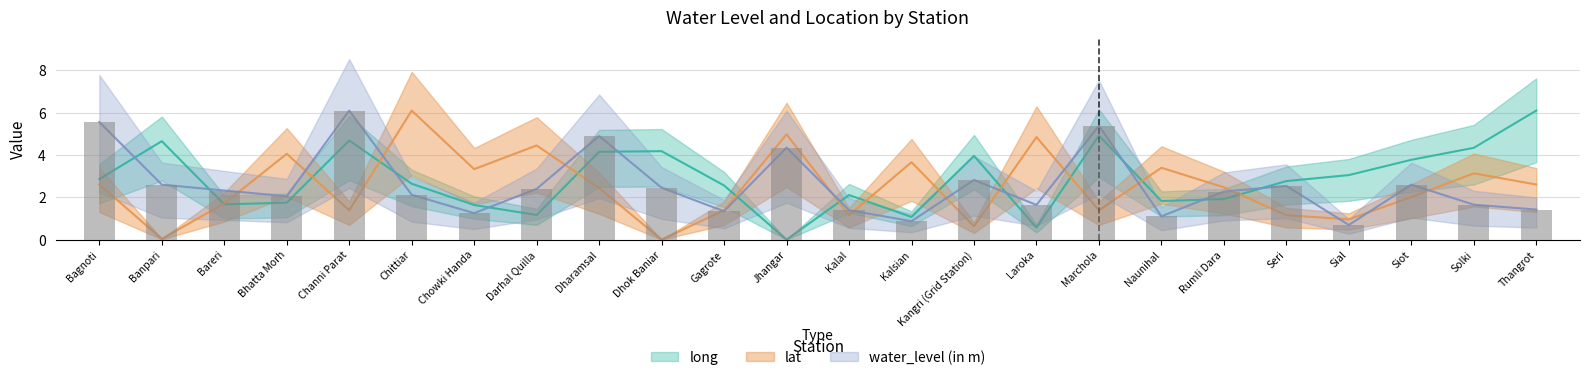

At which label does lat reach its peak?

Chittiar